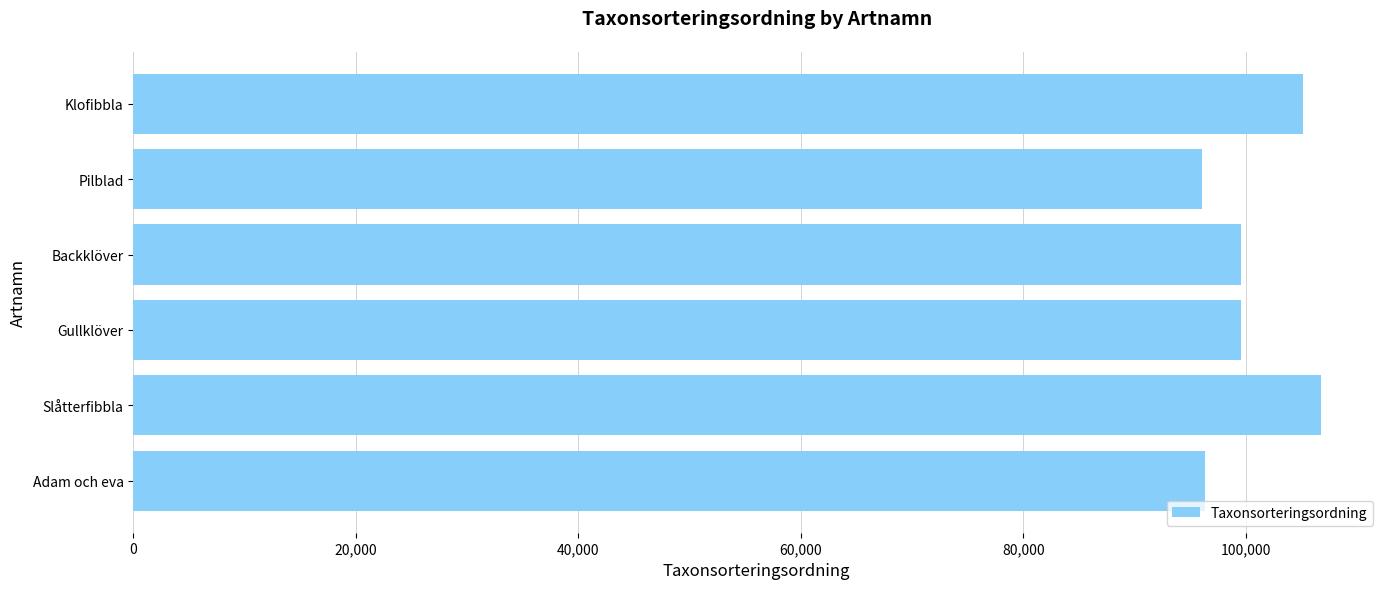

What is the maximum value shown in the chart?

106707